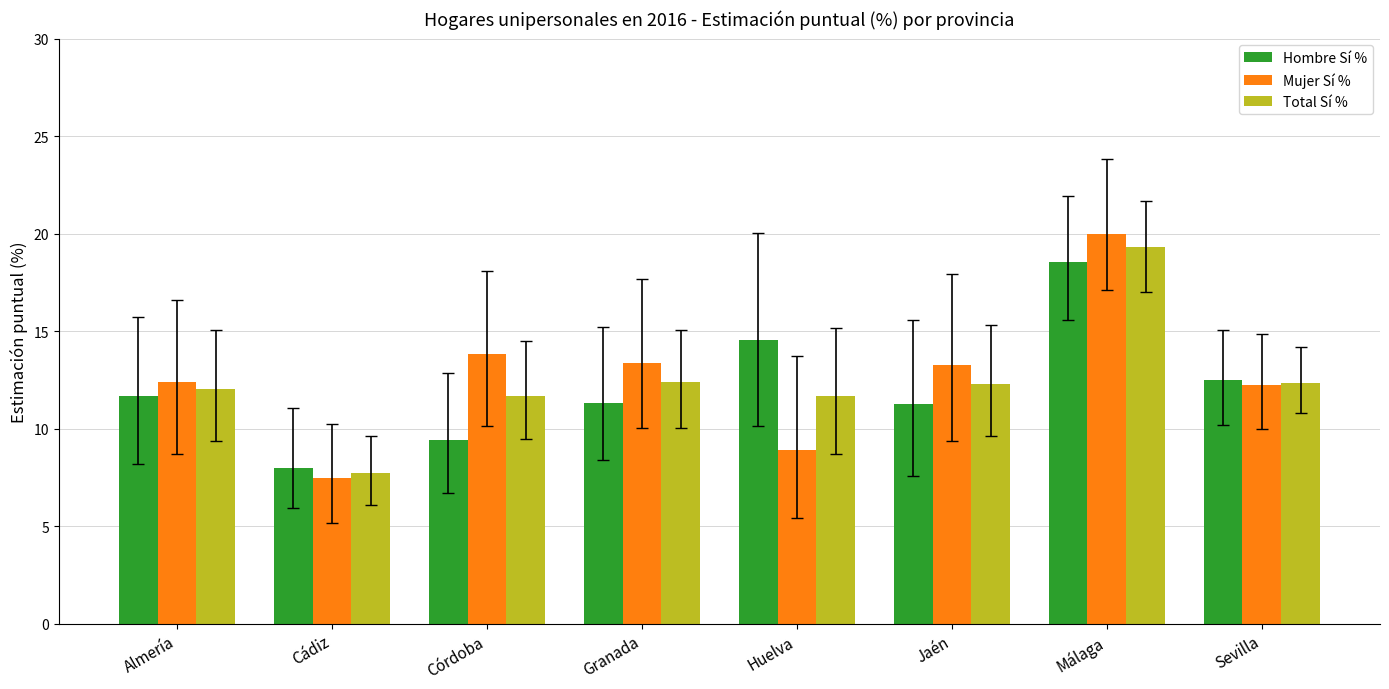

At which category is the sum across all series the highest?

Málaga